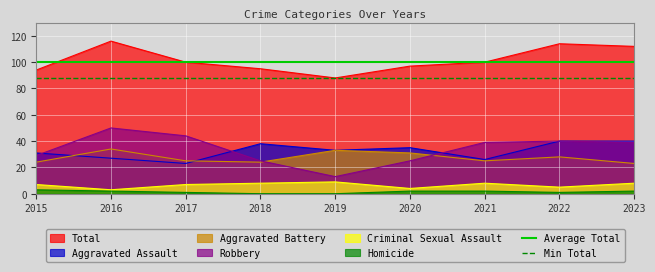

Is it true that Total equals 88 at 2019?

True